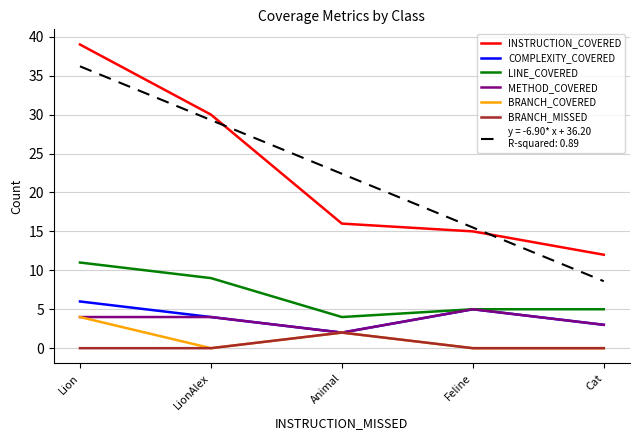

At which category is the sum across all series the highest?

Lion